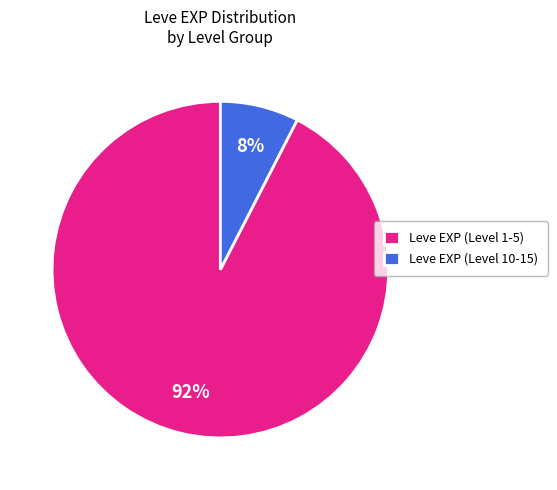

What is the smallest slice in the pie chart?

Leve EXP (Level 10-15)